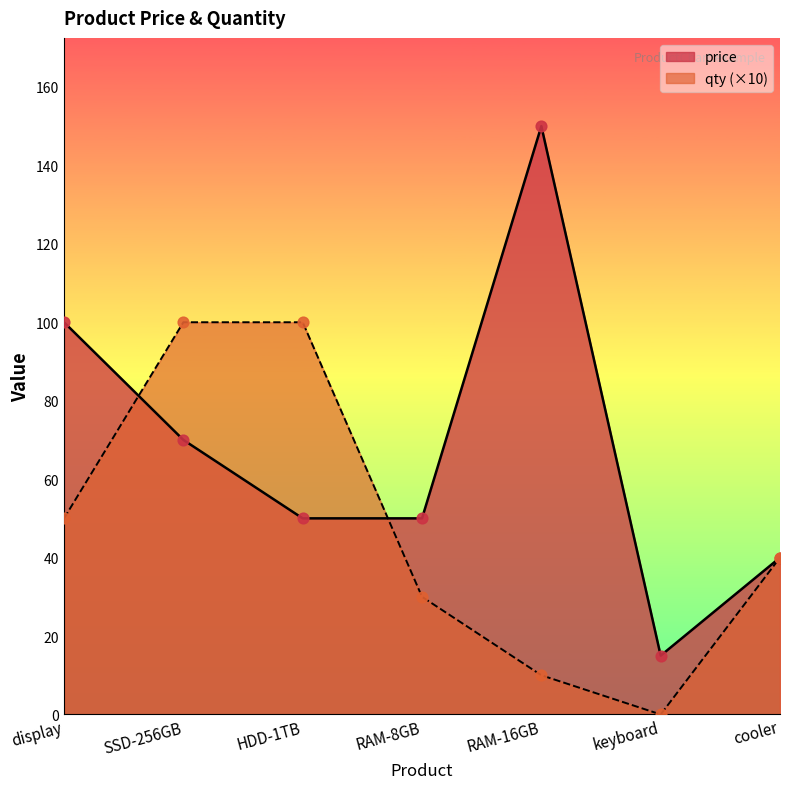

Which series reaches the minimum Y coordinate?

qty